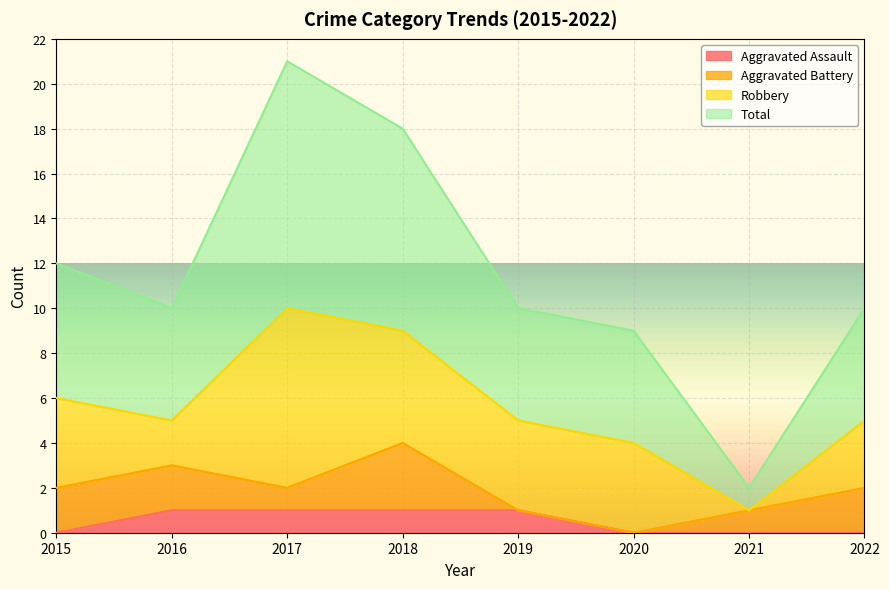

Which label corresponds to the largest value in the chart?

2017